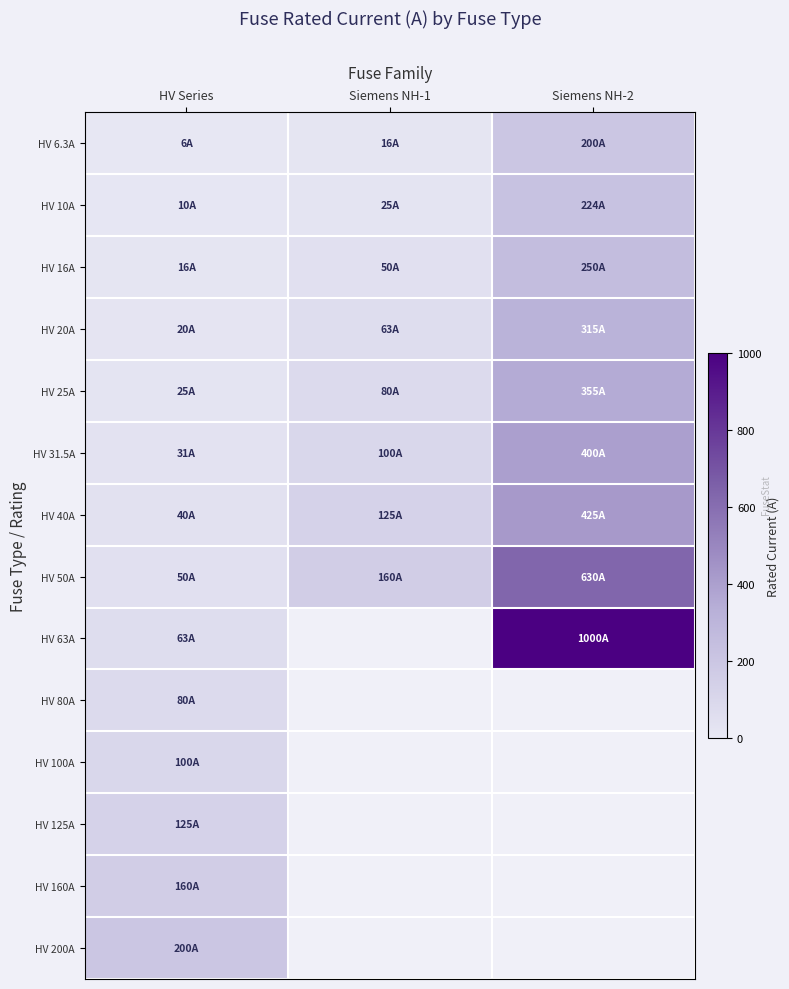

The value of HV 31.5A at Siemens NH-1 is 100.0. True or false?

True